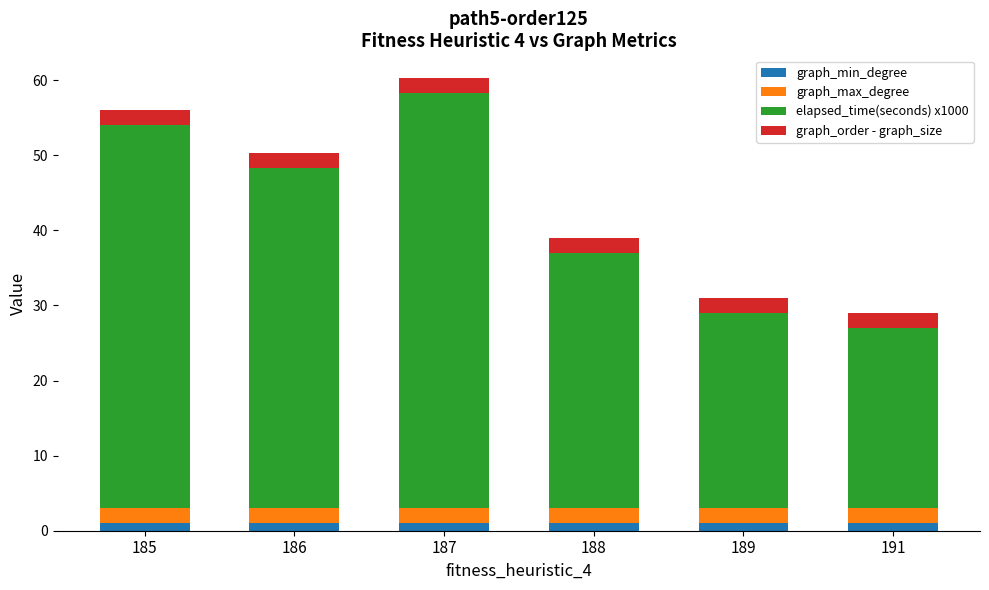

What is the average value of the graph_min_degree series?

1.0